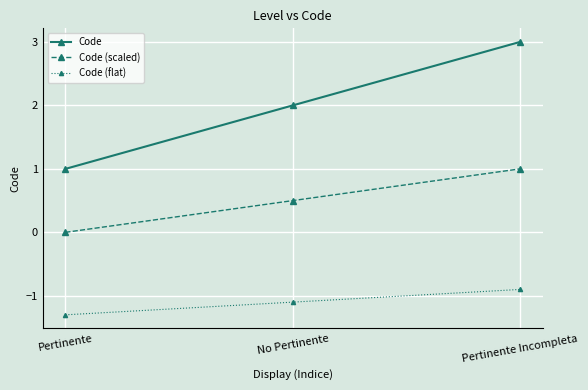

Is the value of Code at Pertinente Incompleta greater than the value of Code (scaled) at No Pertinente?

Yes